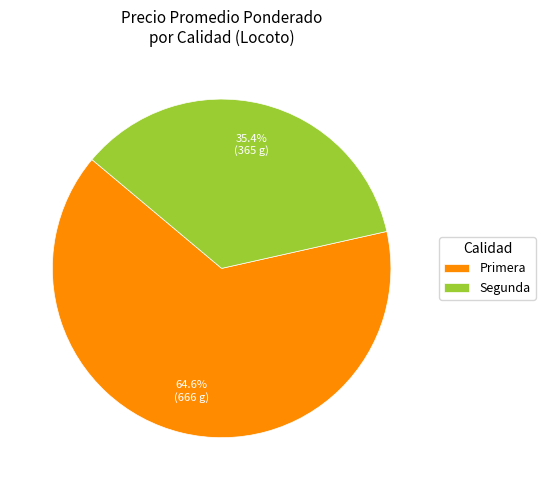

Do Primera and Segunda together represent more than half of the pie?

Yes